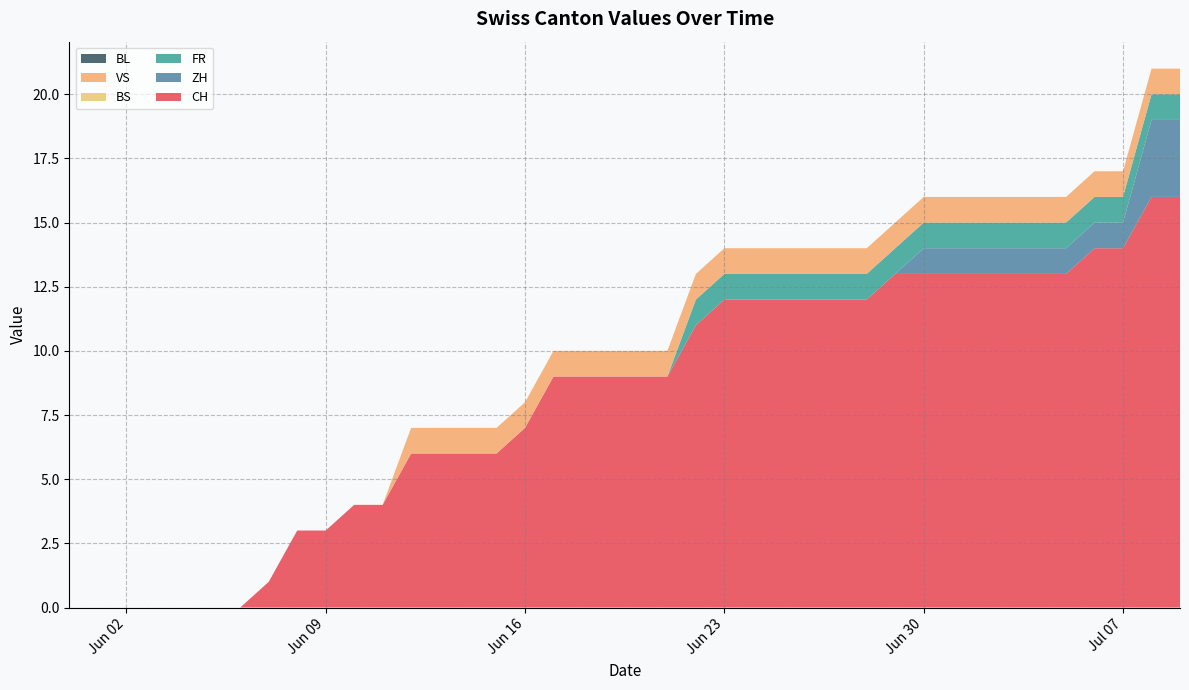

Reading left to right, what are all the values shown in this chart?

CH: 0	0	0	0	0	0	0	1	3	3	4	4	6	6	6	6	7	9	9	9	9	9	11	12	12	12	12	12	12	13	13	13	13	13	13	13	14	14	16	16
ZH: 0	0	0	0	0	0	0	0	0	0	0	0	0	0	0	0	0	0	0	0	0	0	0	0	0	0	0	0	0	0	1	1	1	1	1	1	1	1	3	3
FR: 0	0	0	0	0	0	0	0	0	0	0	0	0	0	0	0	0	0	0	0	0	0	1	1	1	1	1	1	1	1	1	1	1	1	1	1	1	1	1	1
BS: 0	0	0	0	0	0	0	0	0	0	0	0	0	0	0	0	0	0	0	0	0	0	0	0	0	0	0	0	0	0	0	0	0	0	0	0	0	0	0	0
VS: 0	0	0	0	0	0	0	0	0	0	0	0	1	1	1	1	1	1	1	1	1	1	1	1	1	1	1	1	1	1	1	1	1	1	1	1	1	1	1	1
BL: 0	0	0	0	0	0	0	0	0	0	0	0	0	0	0	0	0	0	0	0	0	0	0	0	0	0	0	0	0	0	0	0	0	0	0	0	0	0	0	0